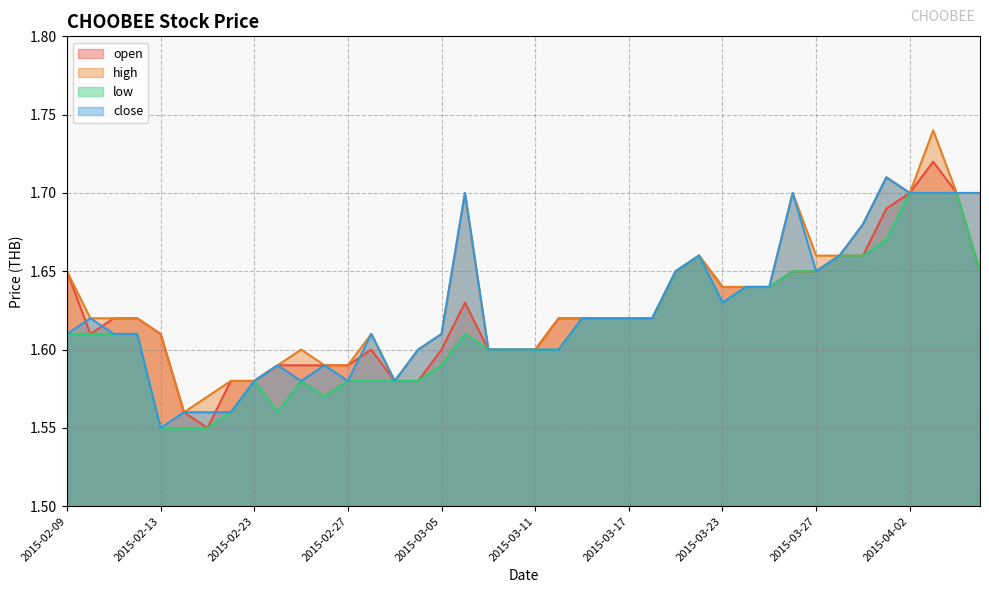

Does the chart have visible grid lines?

Yes